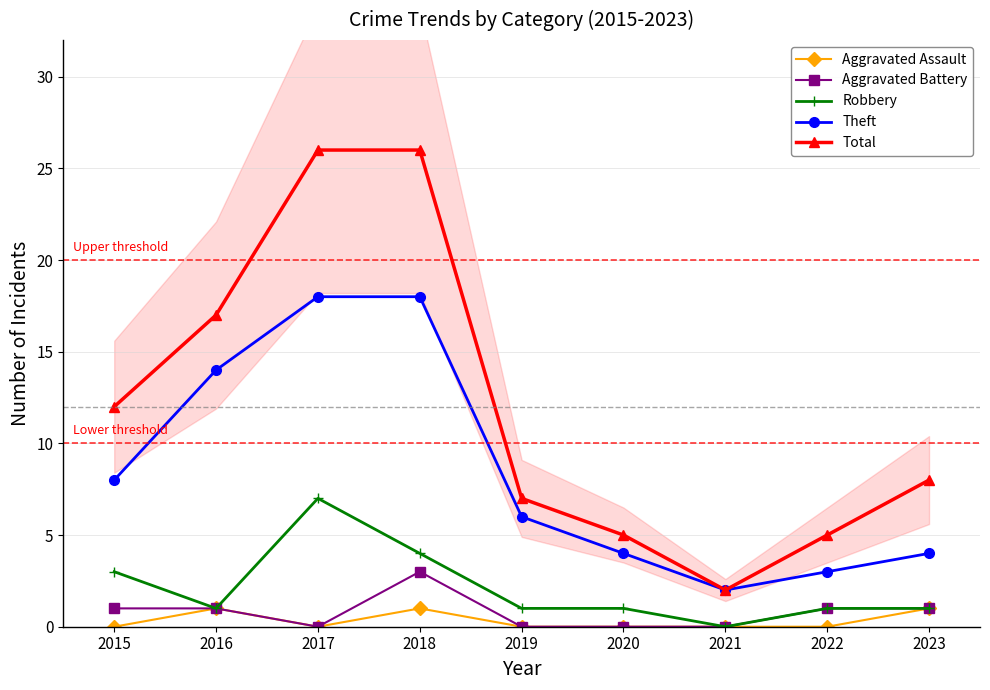

True or false: Aggravated Battery and Aggravated Assault intersect in this chart.

False